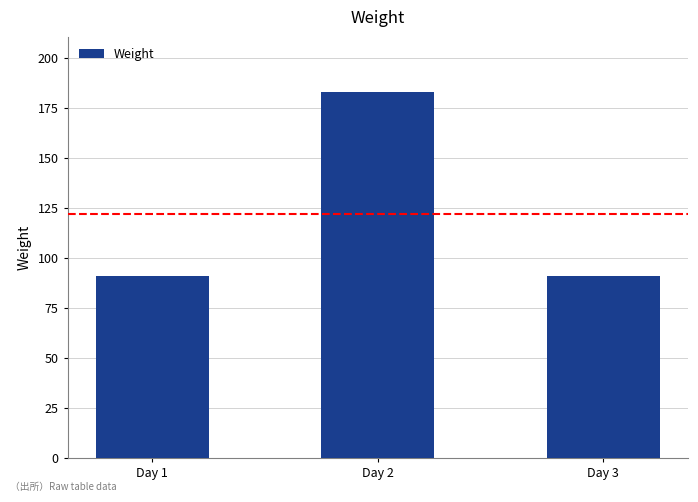

What is the difference between the values at Day 2 and Day 3?

92